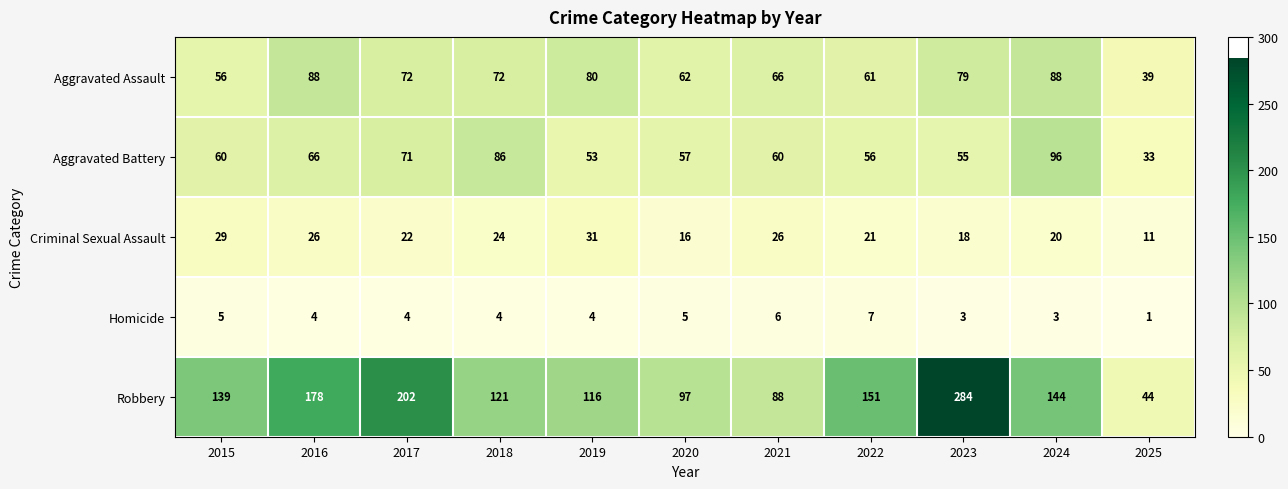

The value of Homicide at 2018 is 6. True or false?

False